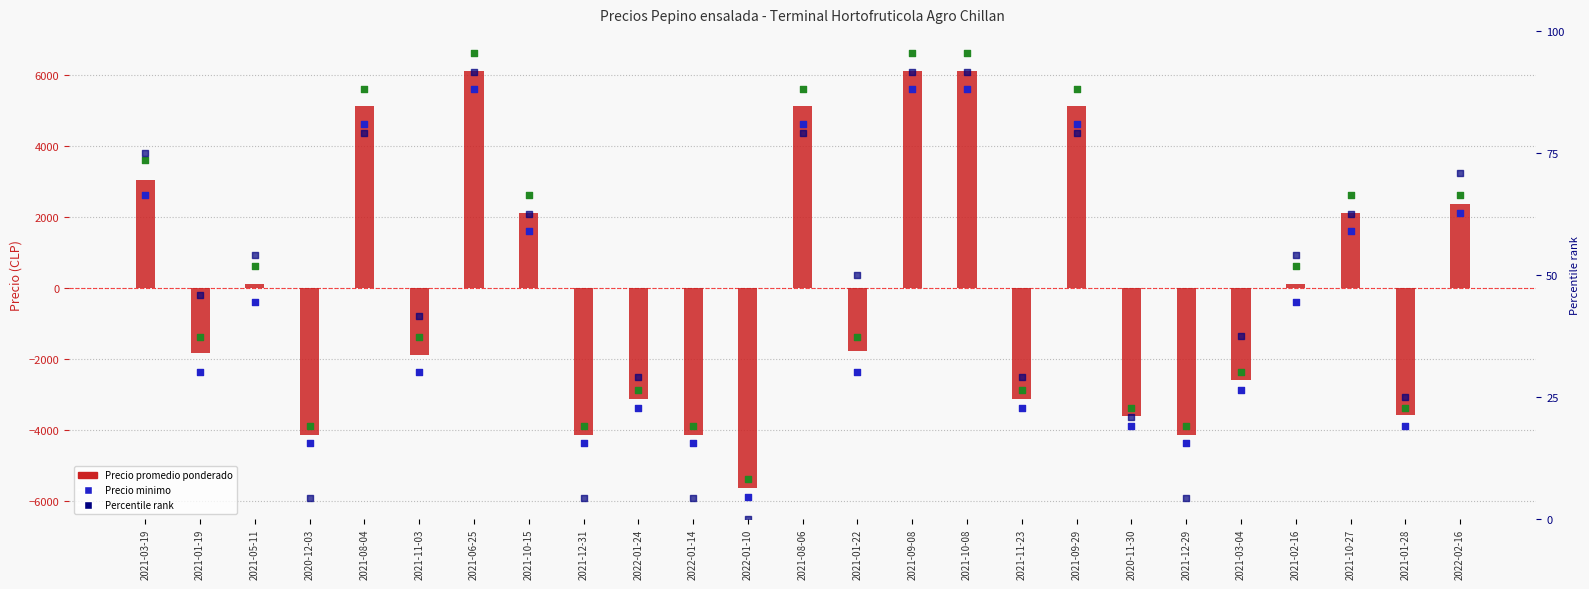

At how many categories does at least one series exceed 5288?

6